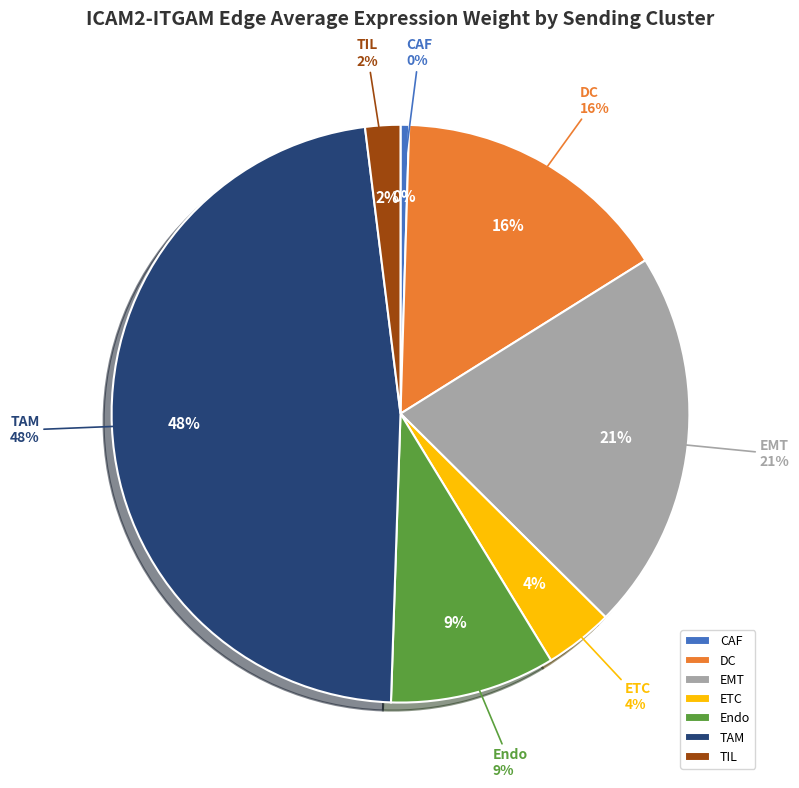

Count the number of slices in the pie.

7